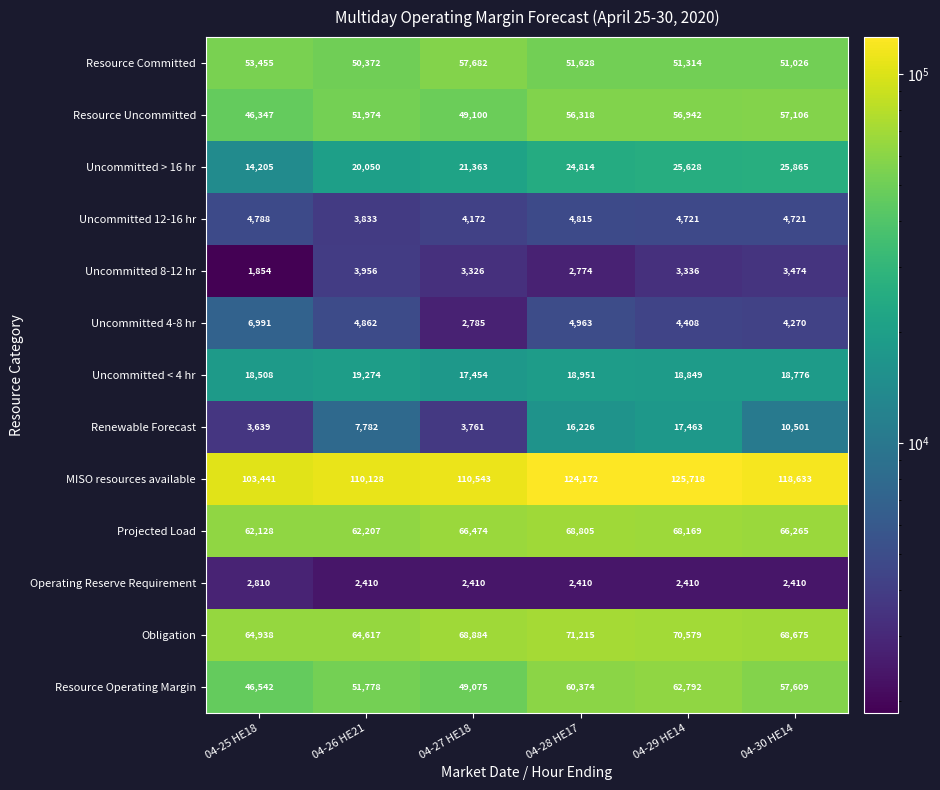

Which series changed the most between 04-28 HE17 and 04-30 HE14?

Renewable Forecast